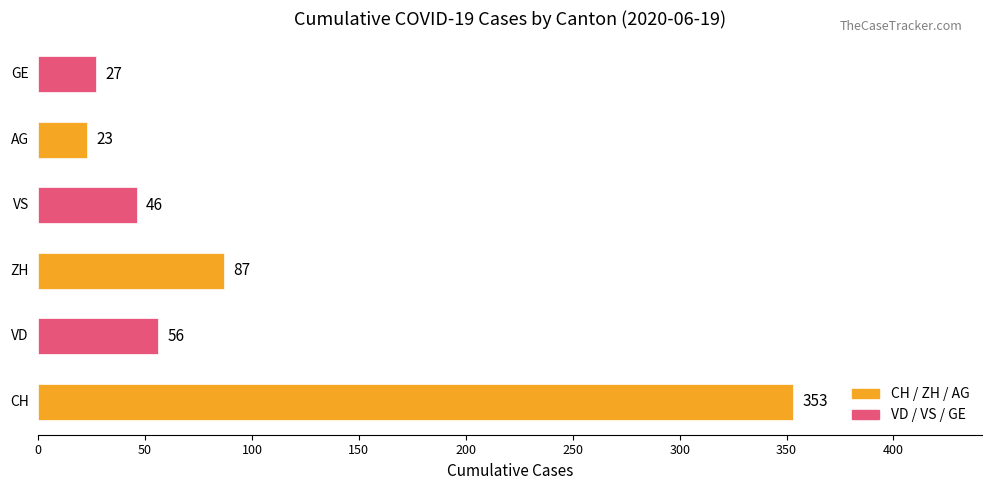

What is the smallest value displayed?

23